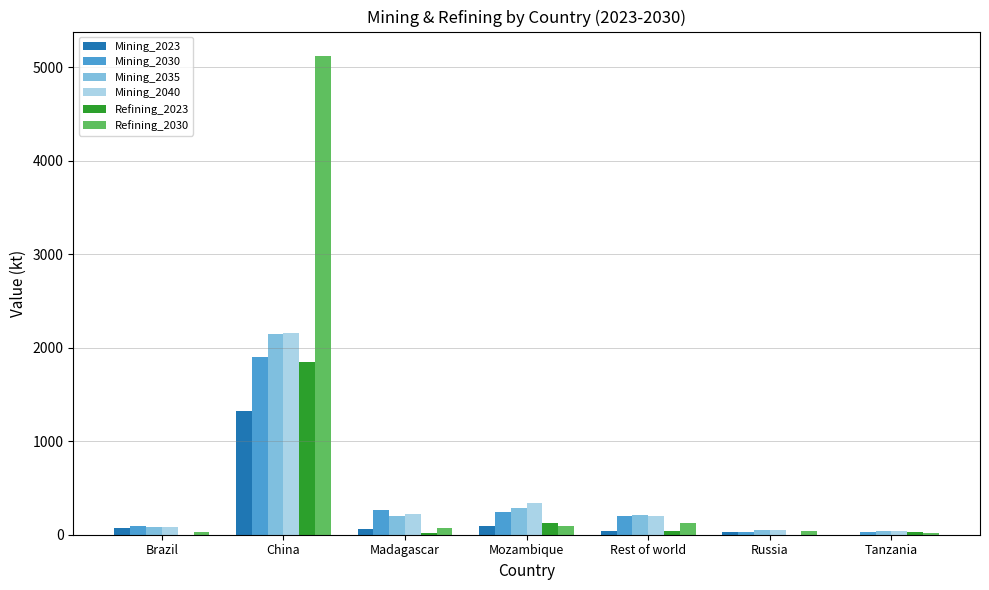

How many values in Mining_2023 are above zero?

6